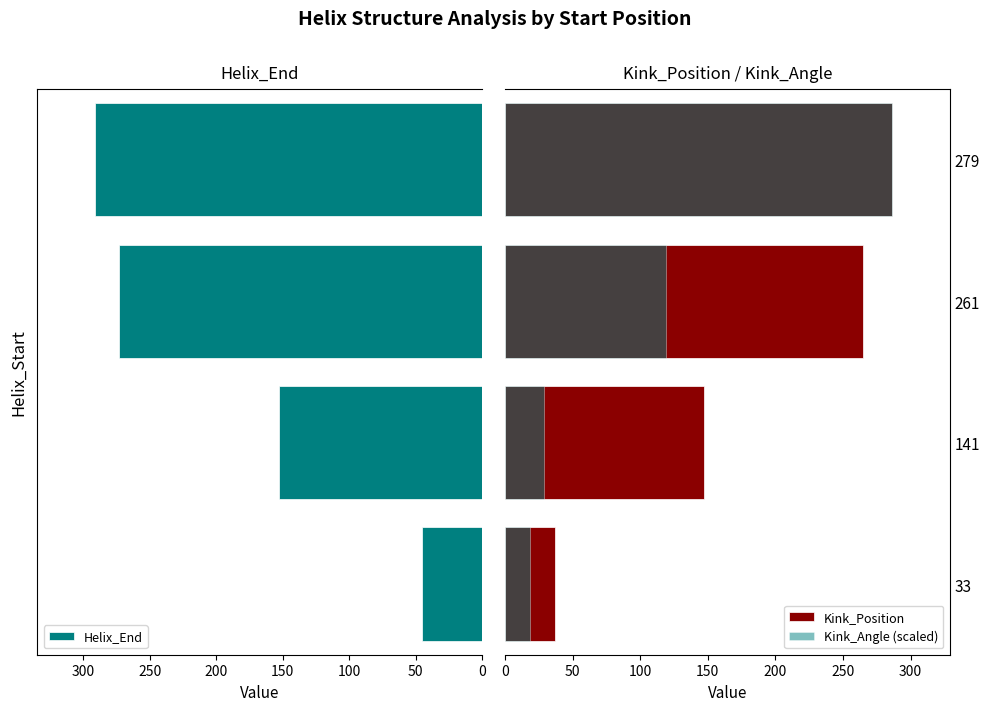

What is the difference between the maximum and minimum values in the Helix_End series?

246